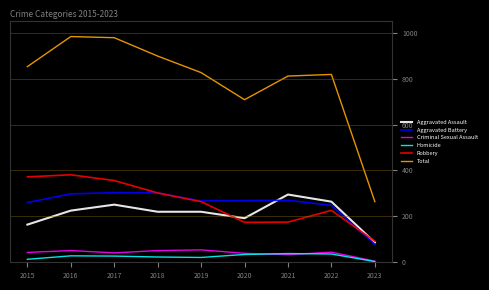

What is the maximum value shown in the chart?

983